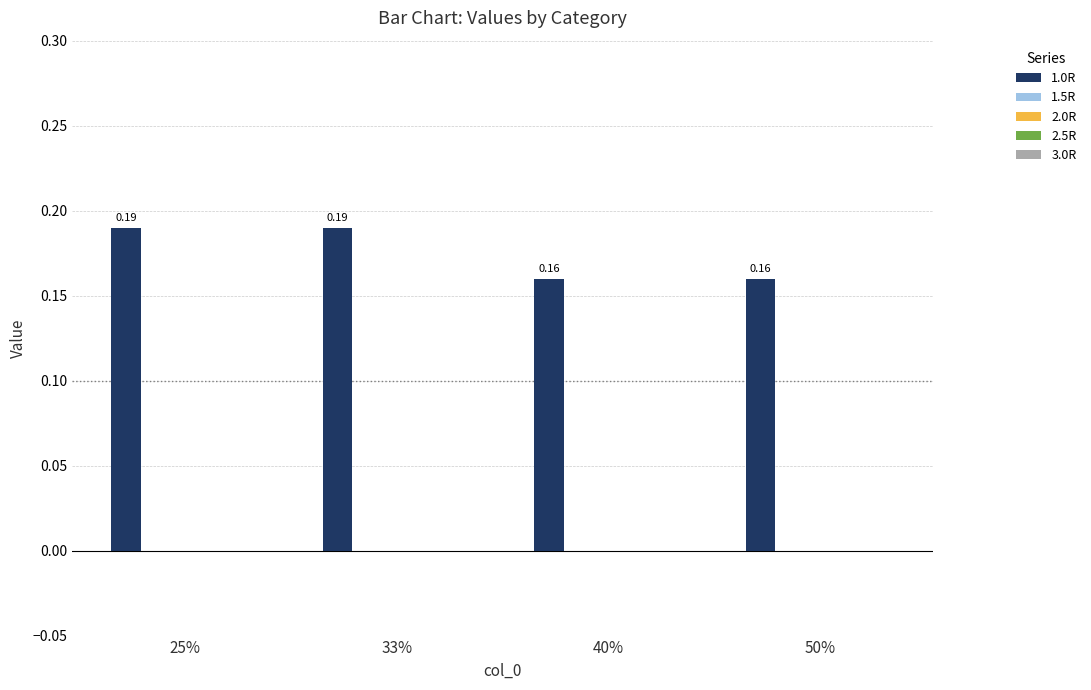

What is the sum of all values?

0.7